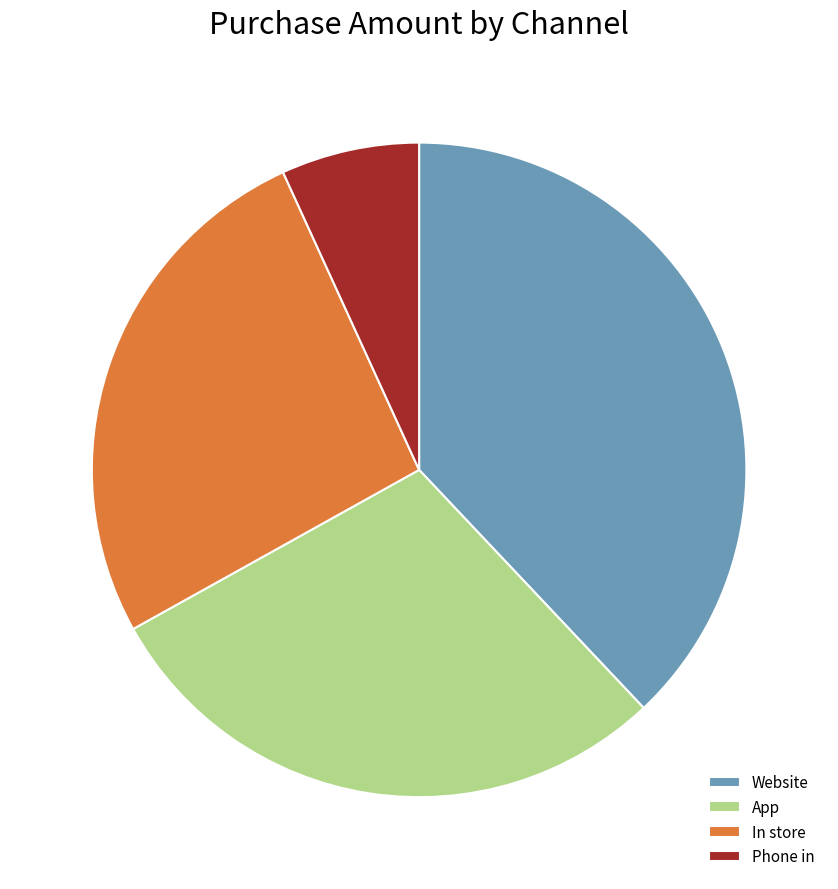

Combined, do App and Website account for over 50%?

Yes